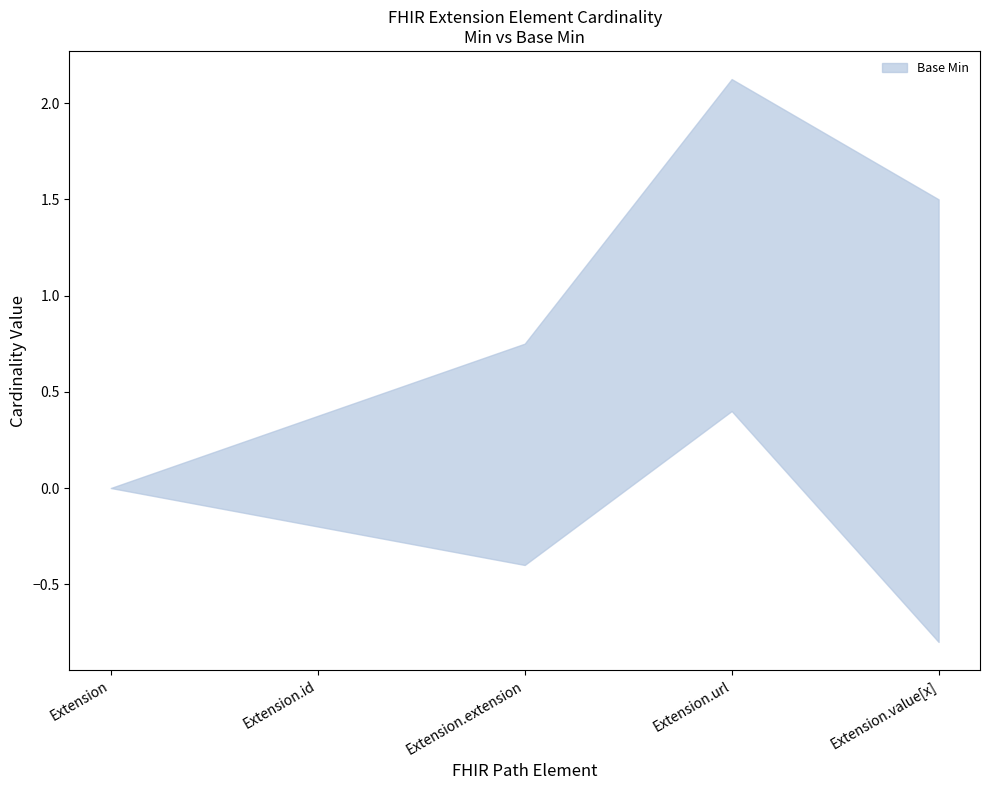

At which category does Base Min reach its first local peak?

Extension.url